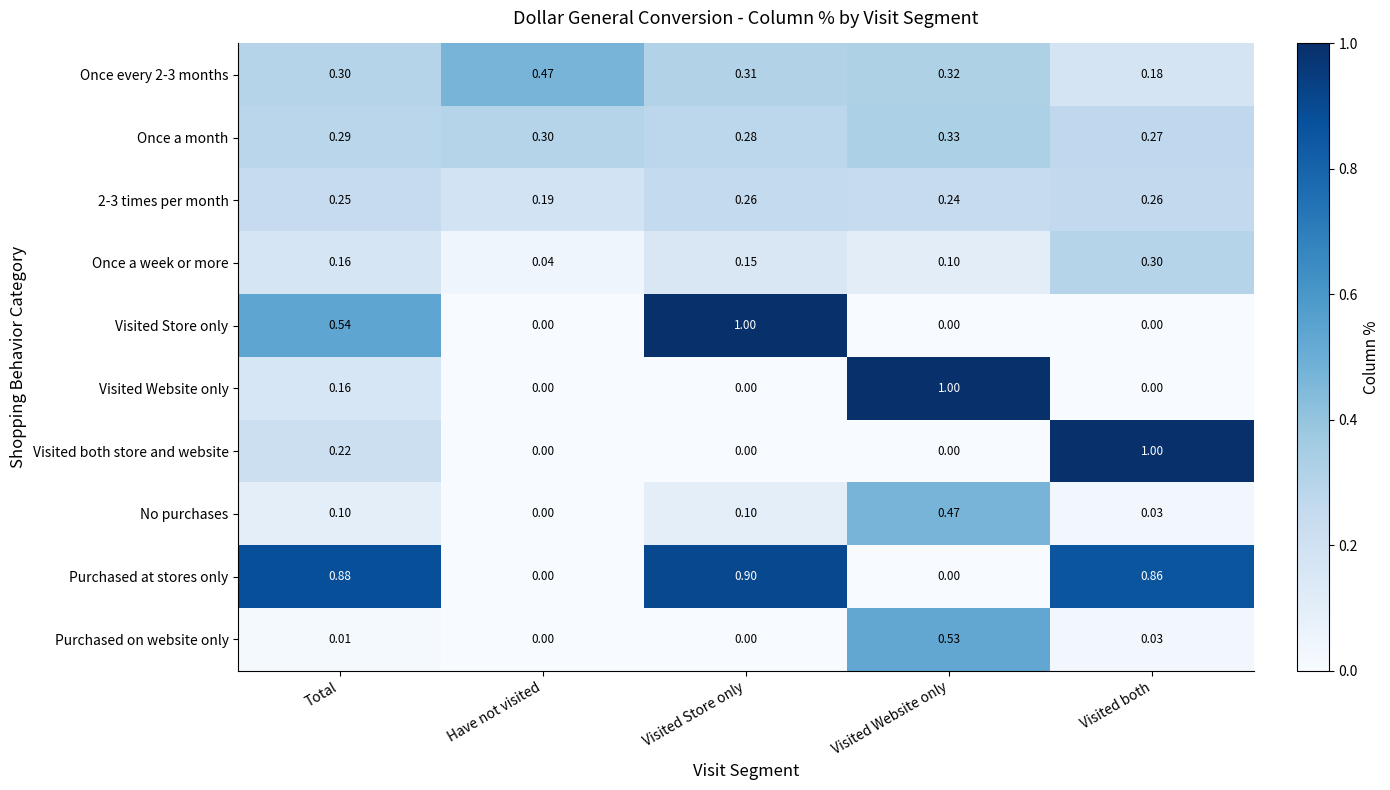

At which label does Visited both store and website reach its peak?

Visited both